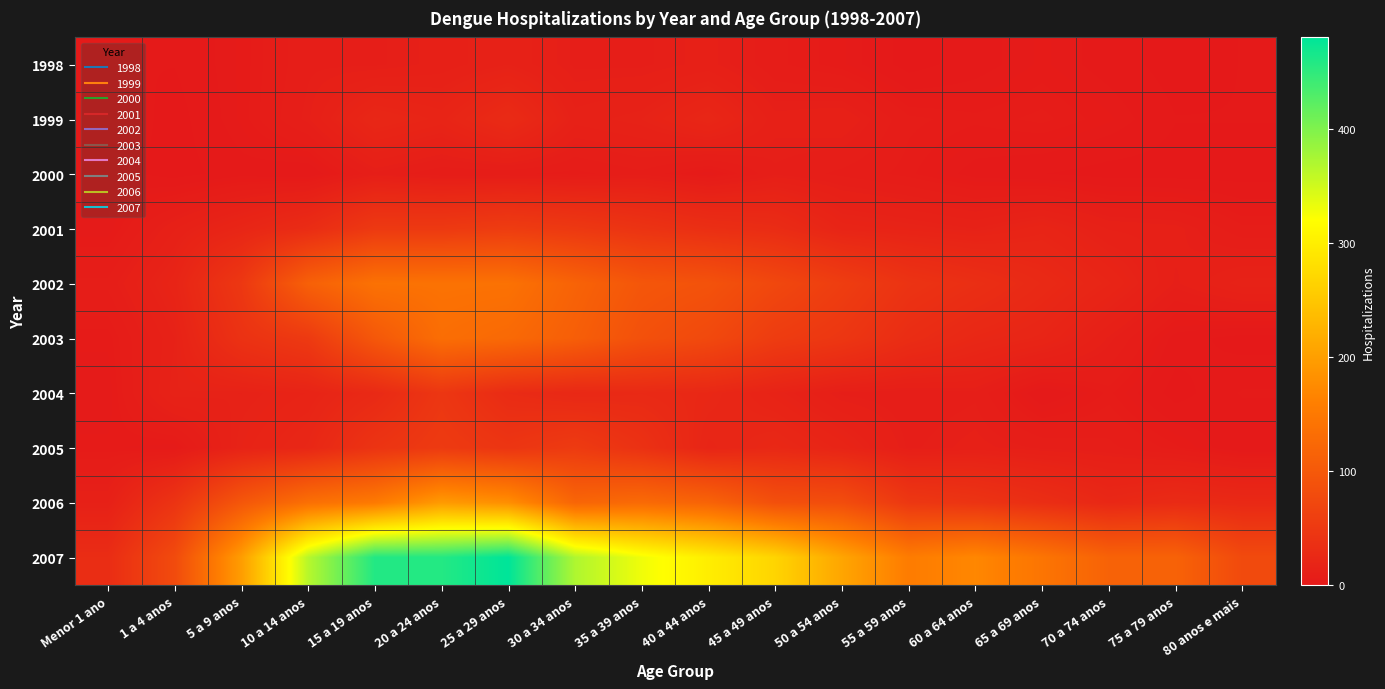

Reading right to left, transcribe all the data shown in this chart.

1998: 80 anos e mais=1	75 a 79 anos=0	70 a 74 anos=2	65 a 69 anos=4	60 a 64 anos=2	55 a 59 anos=0	50 a 54 anos=4	45 a 49 anos=6	40 a 44 anos=11	35 a 39 anos=9	30 a 34 anos=9	25 a 29 anos=14	20 a 24 anos=11	15 a 19 anos=9	10 a 14 anos=9	5 a 9 anos=4	1 a 4 anos=1	Menor 1 ano=1
1999: 80 anos e mais=1	75 a 79 anos=1	70 a 74 anos=4	65 a 69 anos=6	60 a 64 anos=5	55 a 59 anos=6	50 a 54 anos=12	45 a 49 anos=11	40 a 44 anos=21	35 a 39 anos=15	30 a 34 anos=13	25 a 29 anos=28	20 a 24 anos=18	15 a 19 anos=22	10 a 14 anos=10	5 a 9 anos=4	1 a 4 anos=0	Menor 1 ano=3
2000: 80 anos e mais=0	75 a 79 anos=0	70 a 74 anos=0	65 a 69 anos=1	60 a 64 anos=2	55 a 59 anos=5	50 a 54 anos=7	45 a 49 anos=9	40 a 44 anos=3	35 a 39 anos=7	30 a 34 anos=5	25 a 29 anos=6	20 a 24 anos=6	15 a 19 anos=9	10 a 14 anos=1	5 a 9 anos=2	1 a 4 anos=0	Menor 1 ano=2
2001: 80 anos e mais=6	75 a 79 anos=11	70 a 74 anos=12	65 a 69 anos=18	60 a 64 anos=14	55 a 59 anos=16	50 a 54 anos=18	45 a 49 anos=30	40 a 44 anos=34	35 a 39 anos=41	30 a 34 anos=49	25 a 29 anos=55	20 a 24 anos=50	15 a 19 anos=50	10 a 14 anos=30	5 a 9 anos=20	1 a 4 anos=12	Menor 1 ano=3
2002: 80 anos e mais=15	75 a 79 anos=10	70 a 74 anos=19	65 a 69 anos=26	60 a 64 anos=34	55 a 59 anos=41	50 a 54 anos=57	45 a 49 anos=73	40 a 44 anos=90	35 a 39 anos=96	30 a 34 anos=116	25 a 29 anos=139	20 a 24 anos=140	15 a 19 anos=139	10 a 14 anos=112	5 a 9 anos=48	1 a 4 anos=18	Menor 1 ano=8
2003: 80 anos e mais=0	75 a 79 anos=2	70 a 74 anos=10	65 a 69 anos=19	60 a 64 anos=23	55 a 59 anos=31	50 a 54 anos=46	45 a 49 anos=55	40 a 44 anos=75	35 a 39 anos=87	30 a 34 anos=109	25 a 29 anos=126	20 a 24 anos=133	15 a 19 anos=98	10 a 14 anos=51	5 a 9 anos=39	1 a 4 anos=14	Menor 1 ano=4
2004: 80 anos e mais=3	75 a 79 anos=0	70 a 74 anos=5	65 a 69 anos=1	60 a 64 anos=9	55 a 59 anos=8	50 a 54 anos=9	45 a 49 anos=16	40 a 44 anos=23	35 a 39 anos=26	30 a 34 anos=24	25 a 29 anos=29	20 a 24 anos=46	15 a 19 anos=26	10 a 14 anos=17	5 a 9 anos=14	1 a 4 anos=15	Menor 1 ano=3
2005: 80 anos e mais=1	75 a 79 anos=5	70 a 74 anos=8	65 a 69 anos=9	60 a 64 anos=11	55 a 59 anos=9	50 a 54 anos=18	45 a 49 anos=24	40 a 44 anos=19	35 a 39 anos=38	30 a 34 anos=53	25 a 29 anos=44	20 a 24 anos=52	15 a 19 anos=42	10 a 14 anos=22	5 a 9 anos=16	1 a 4 anos=3	Menor 1 ano=4
2006: 80 anos e mais=25	75 a 79 anos=28	70 a 74 anos=23	65 a 69 anos=33	60 a 64 anos=42	55 a 59 anos=48	50 a 54 anos=82	45 a 49 anos=86	40 a 44 anos=117	35 a 39 anos=128	30 a 34 anos=120	25 a 29 anos=180	20 a 24 anos=195	15 a 19 anos=152	10 a 14 anos=136	5 a 9 anos=97	1 a 4 anos=42	Menor 1 ano=12
2007: 80 anos e mais=77	75 a 79 anos=115	70 a 74 anos=115	65 a 69 anos=144	60 a 64 anos=170	55 a 59 anos=155	50 a 54 anos=208	45 a 49 anos=267	40 a 44 anos=299	35 a 39 anos=329	30 a 34 anos=370	25 a 29 anos=480	20 a 24 anos=457	15 a 19 anos=458	10 a 14 anos=365	5 a 9 anos=198	1 a 4 anos=78	Menor 1 ano=31